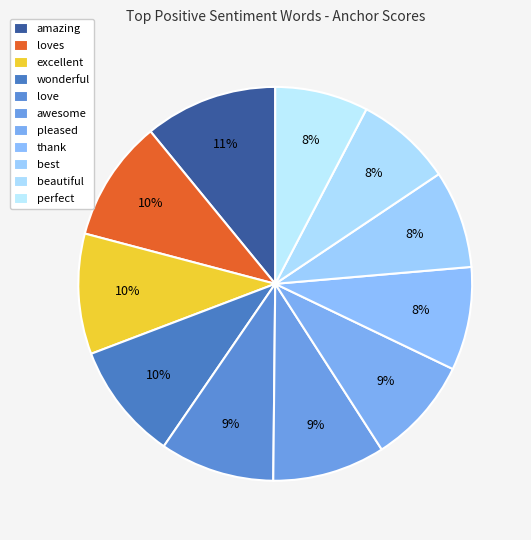

Rank the categories by value from lowest to highest.

perfect, beautiful, best, thank, pleased, awesome, love, wonderful, excellent, loves, amazing